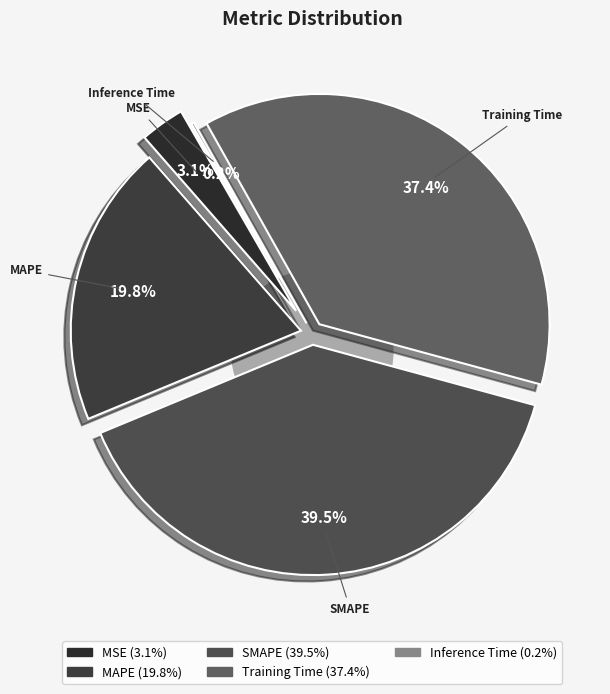

To the nearest percent, what percentage of the pie is MAPE?

20%